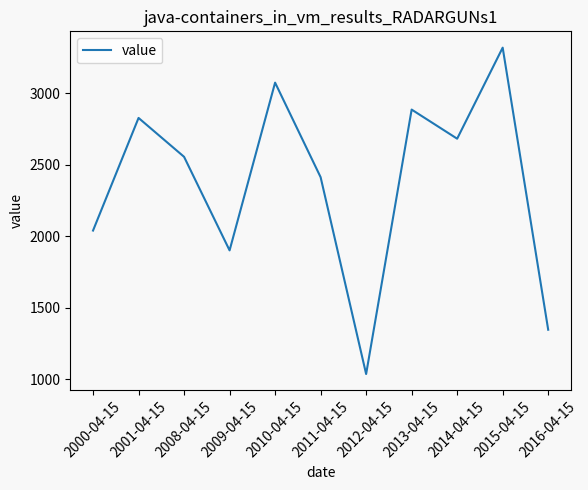

At which category does the chart reach its minimum across all series?

2012-04-15